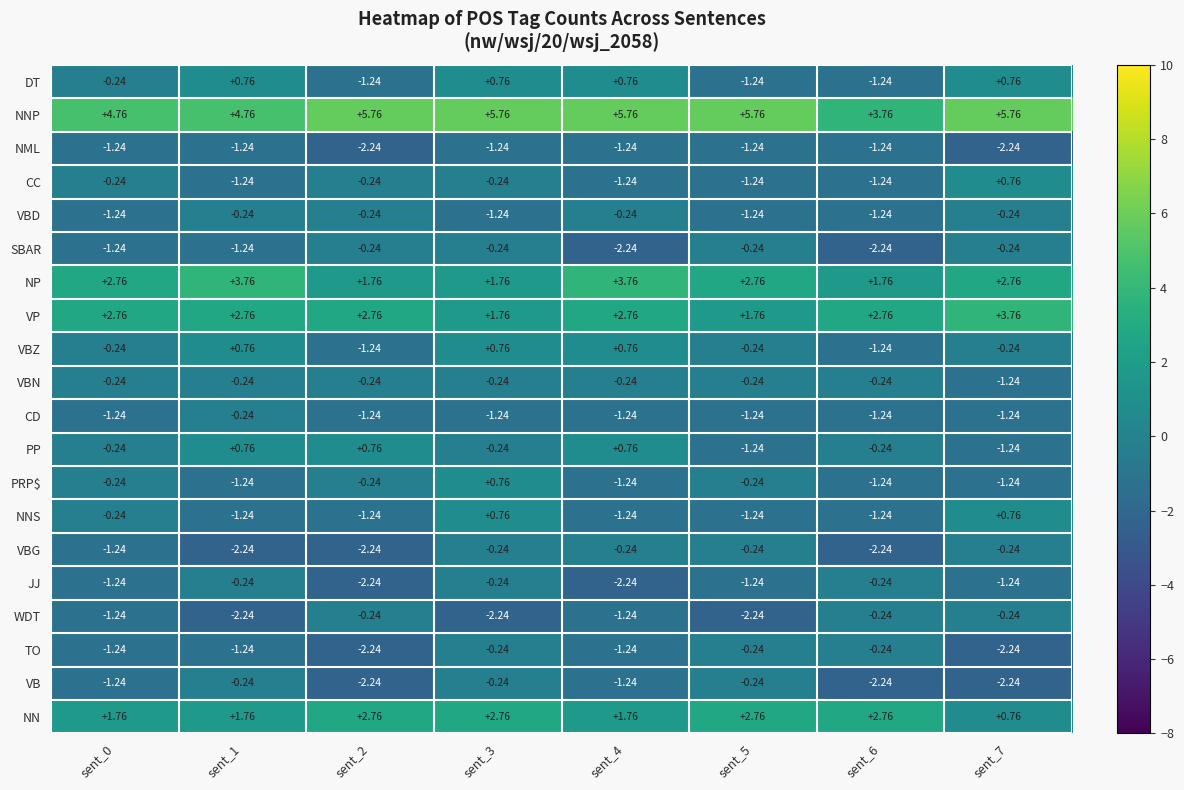

Which series has the largest total across all categories?

NNP